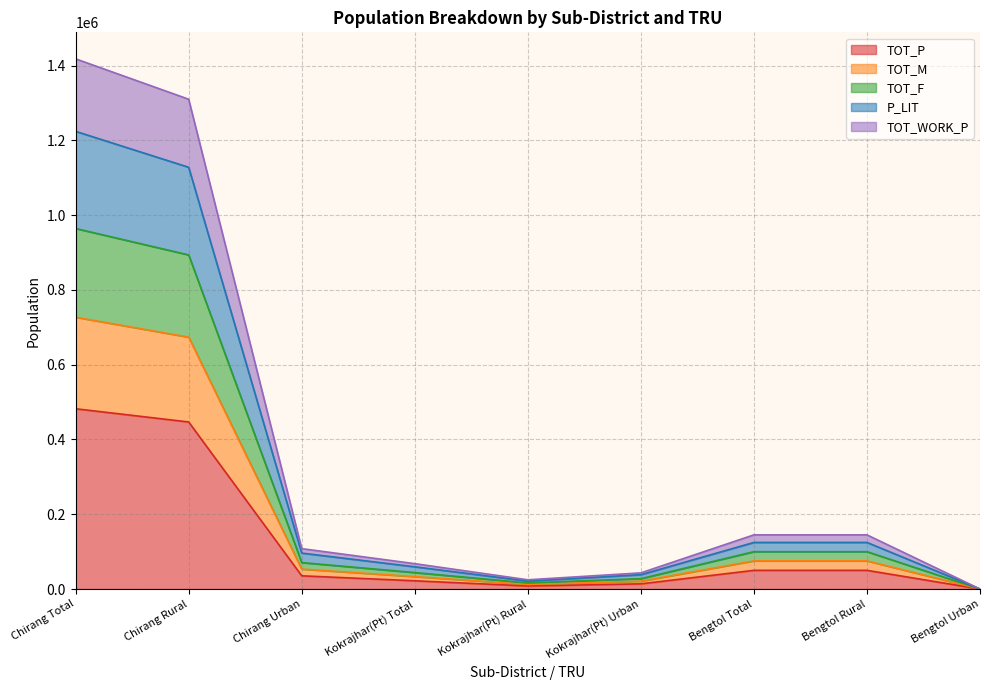

What is the label of the 9th point from the right?

Chirang Total